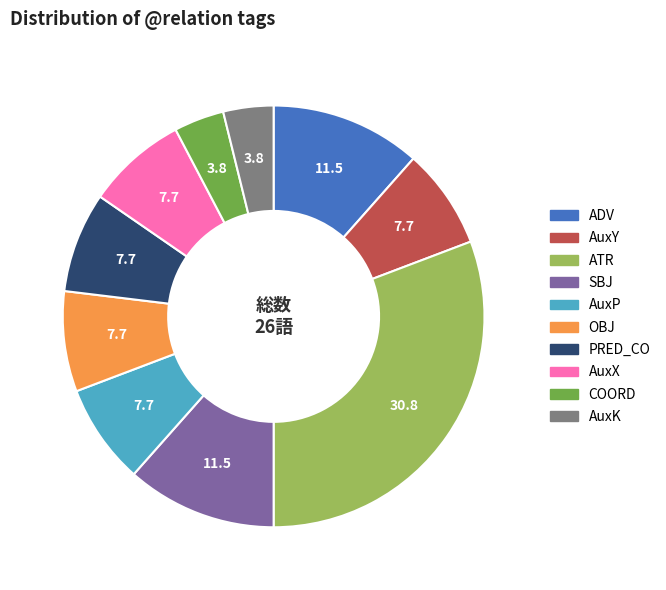

Between ATR and AuxY, which is larger?

ATR